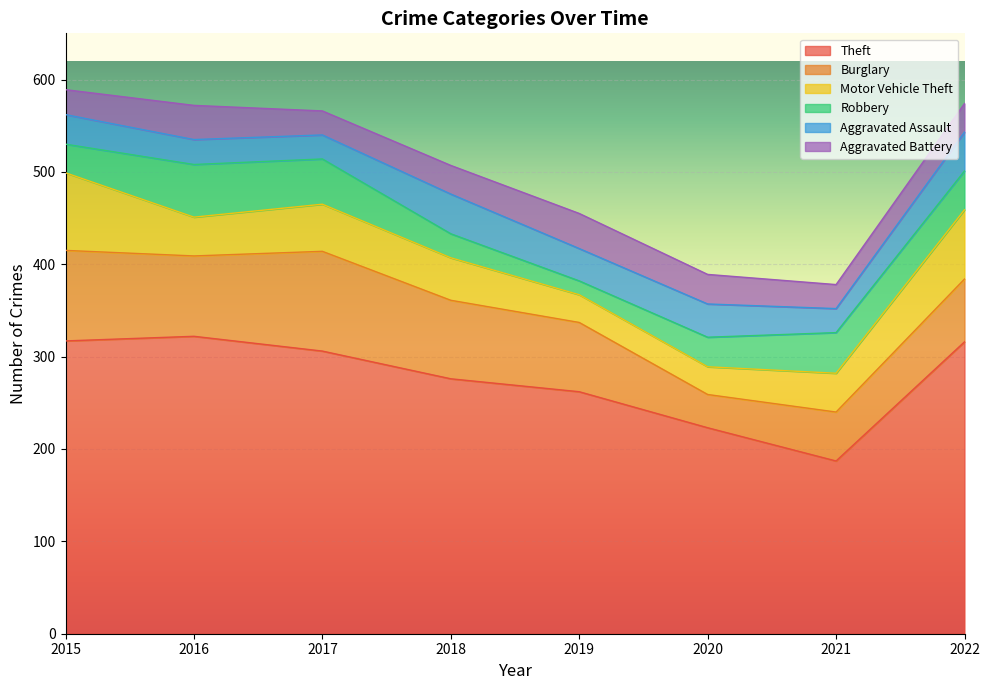

At which category does the chart reach its minimum across all series?

2019